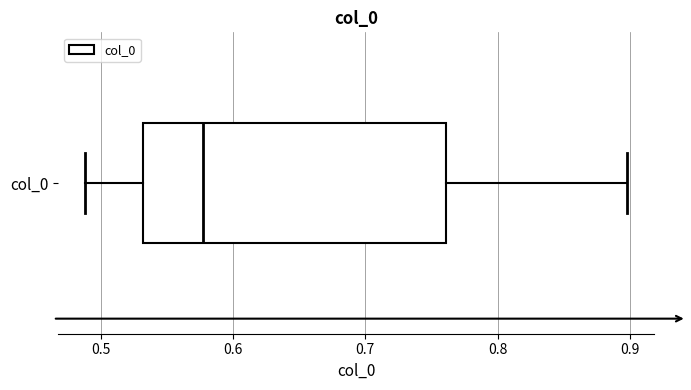

Where does the right whisker of the box for col_0 end on the x-axis? The values are not printed on the chart, so give them approximately, as read against the axis.

0.90